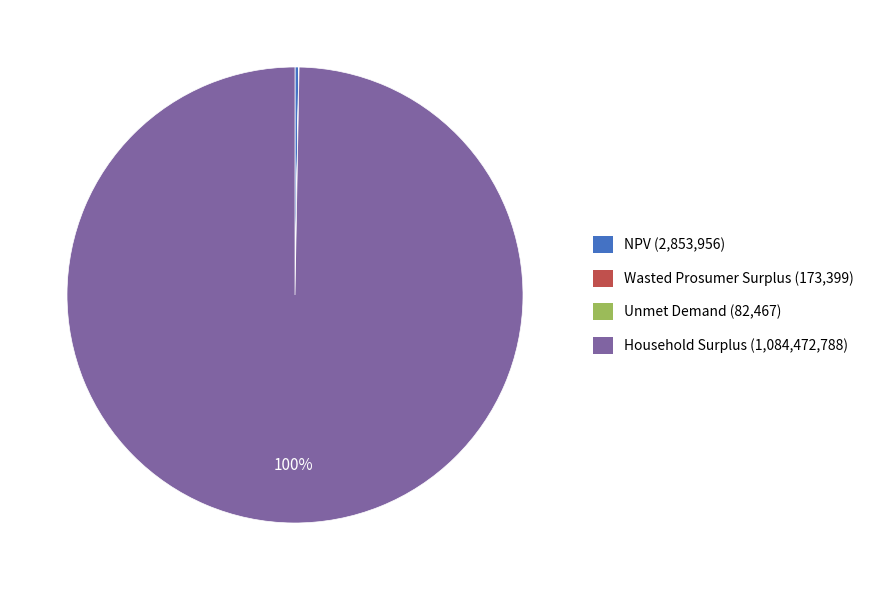

True or false: Household Surplus (1,084,472,788) accounts for 88% of the total.

False